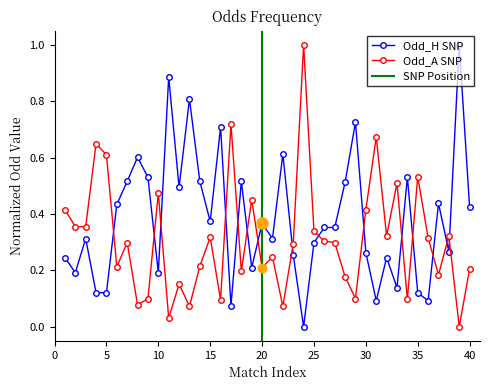

How many values in the Odd_A_FT series exceed 0?

39